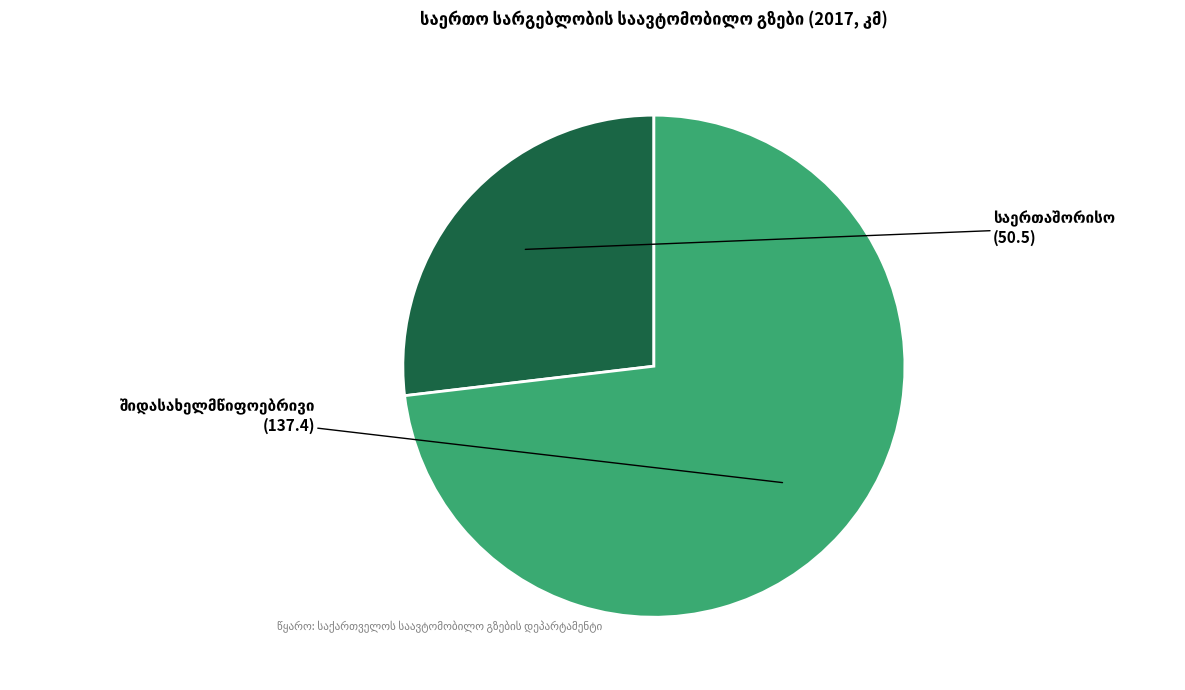

Is there a majority slice in this chart?

Yes